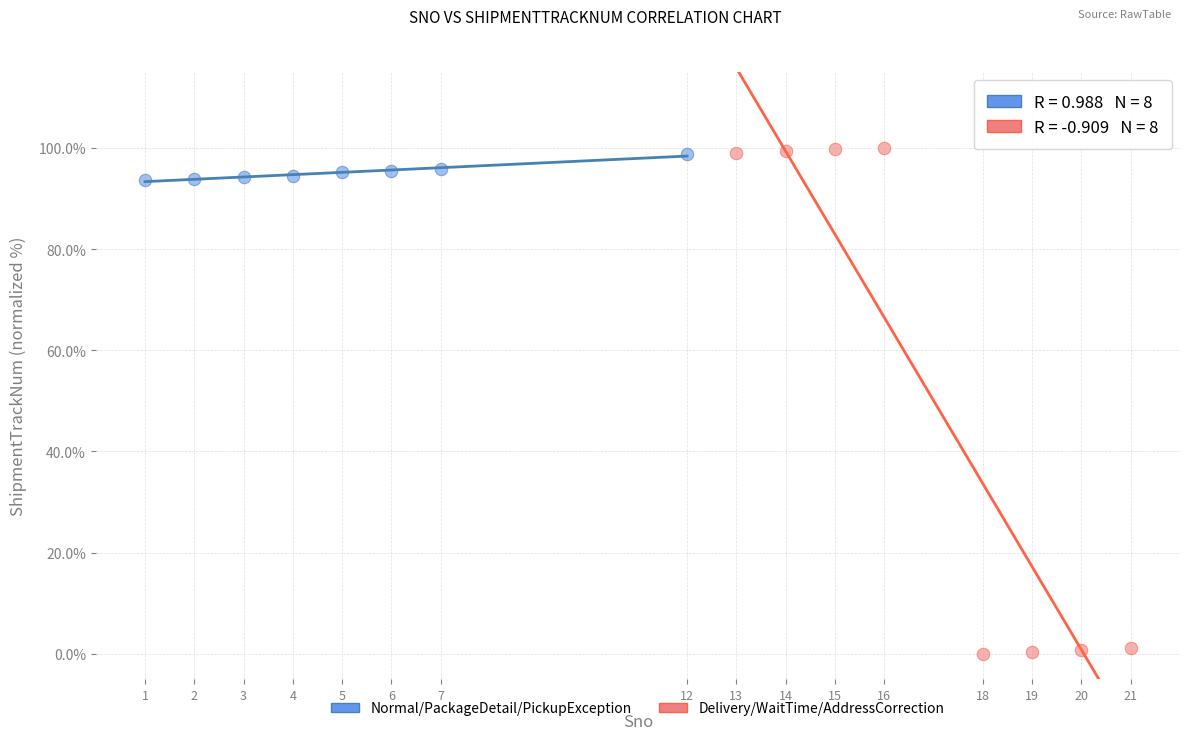

Which series contains the highest Y value?

Delivery/WaitTime/AddressCorrection